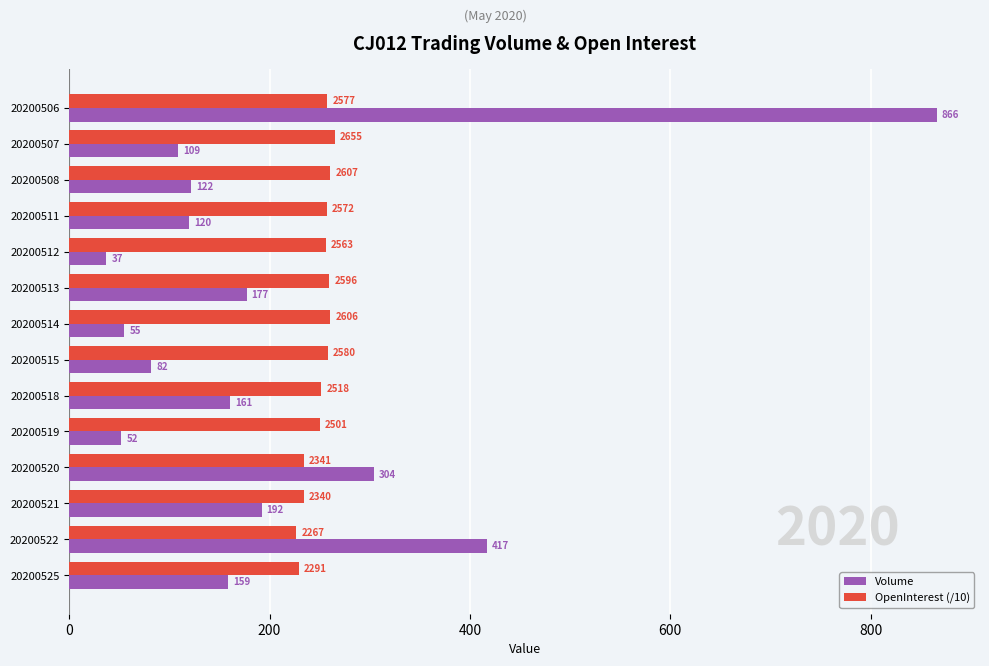

At which label is Volume closest to 451?

20200522